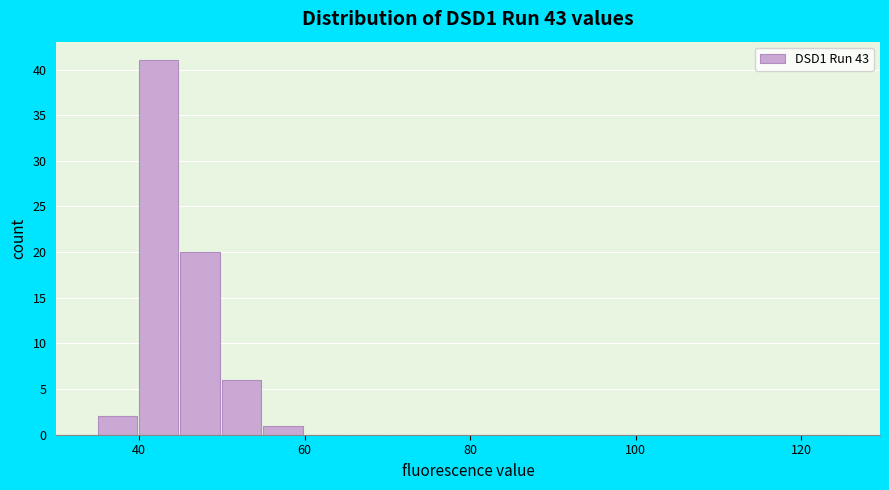

Read against the x-axis, roughly where is the centre of the tallest bar?

42